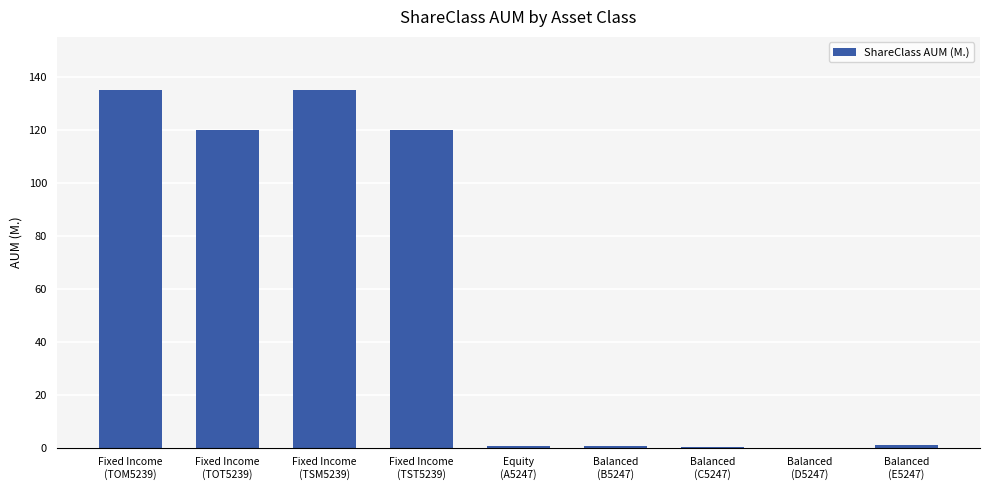

What is the sum of all values?

512.4